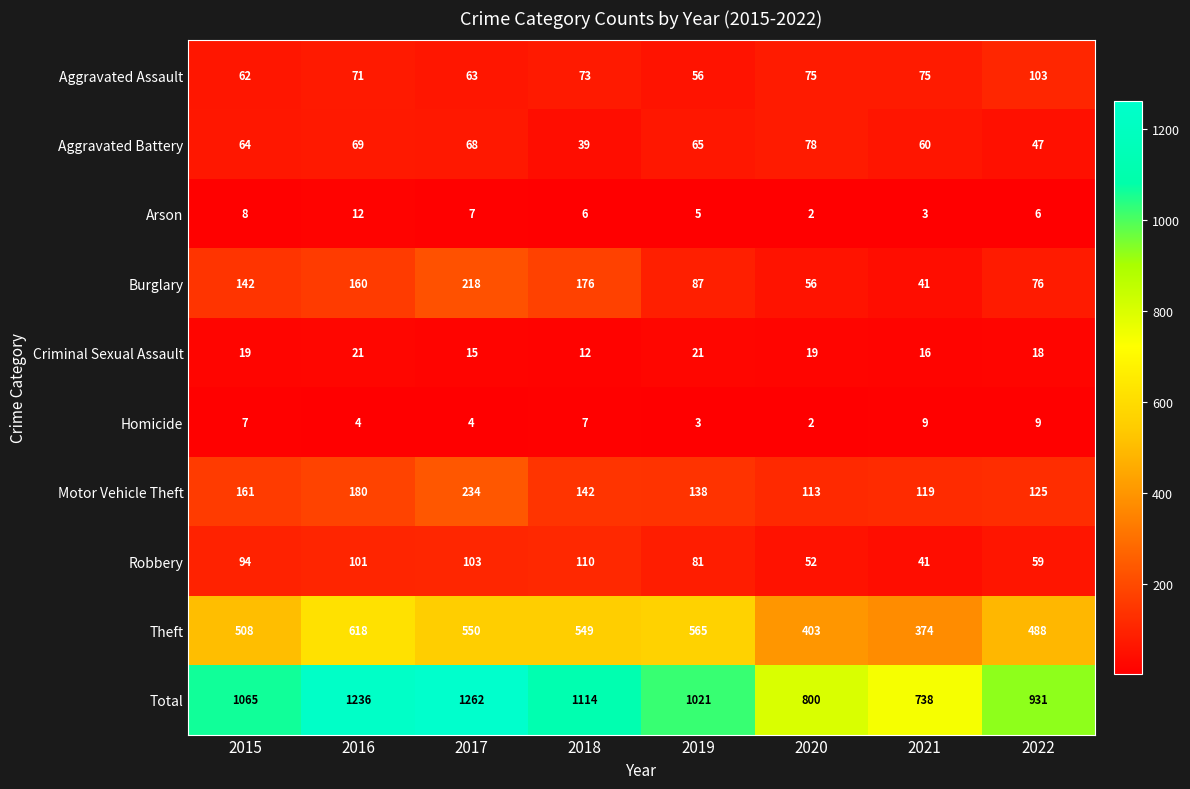

What is the difference between the second highest and minimum values in the Theft series?

191